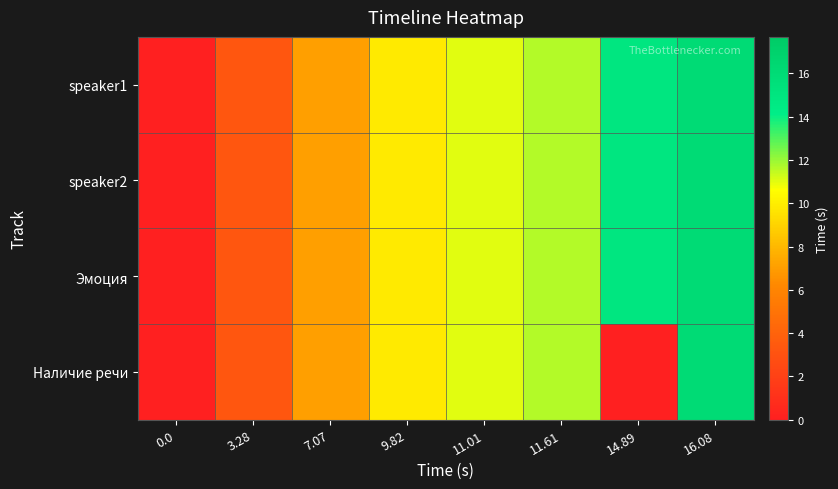

Reading right to left, what are all the values shown in this chart?

speaker1: 16.08=16.1	14.89=14.9	11.61=11.6	11.01=11.0	9.82=9.8	7.07=7.1	3.28=3.3	0.0=0.0
speaker2: 16.08=16.1	14.89=14.9	11.61=11.6	11.01=11.0	9.82=9.8	7.07=7.1	3.28=3.3	0.0=0.0
Эмоция: 16.08=16.1	14.89=14.9	11.61=11.6	11.01=11.0	9.82=9.8	7.07=7.1	3.28=3.3	0.0=0.0
Наличие речи: 16.08=16.1	14.89=0.0	11.61=11.6	11.01=11.0	9.82=9.8	7.07=7.1	3.28=3.3	0.0=0.0